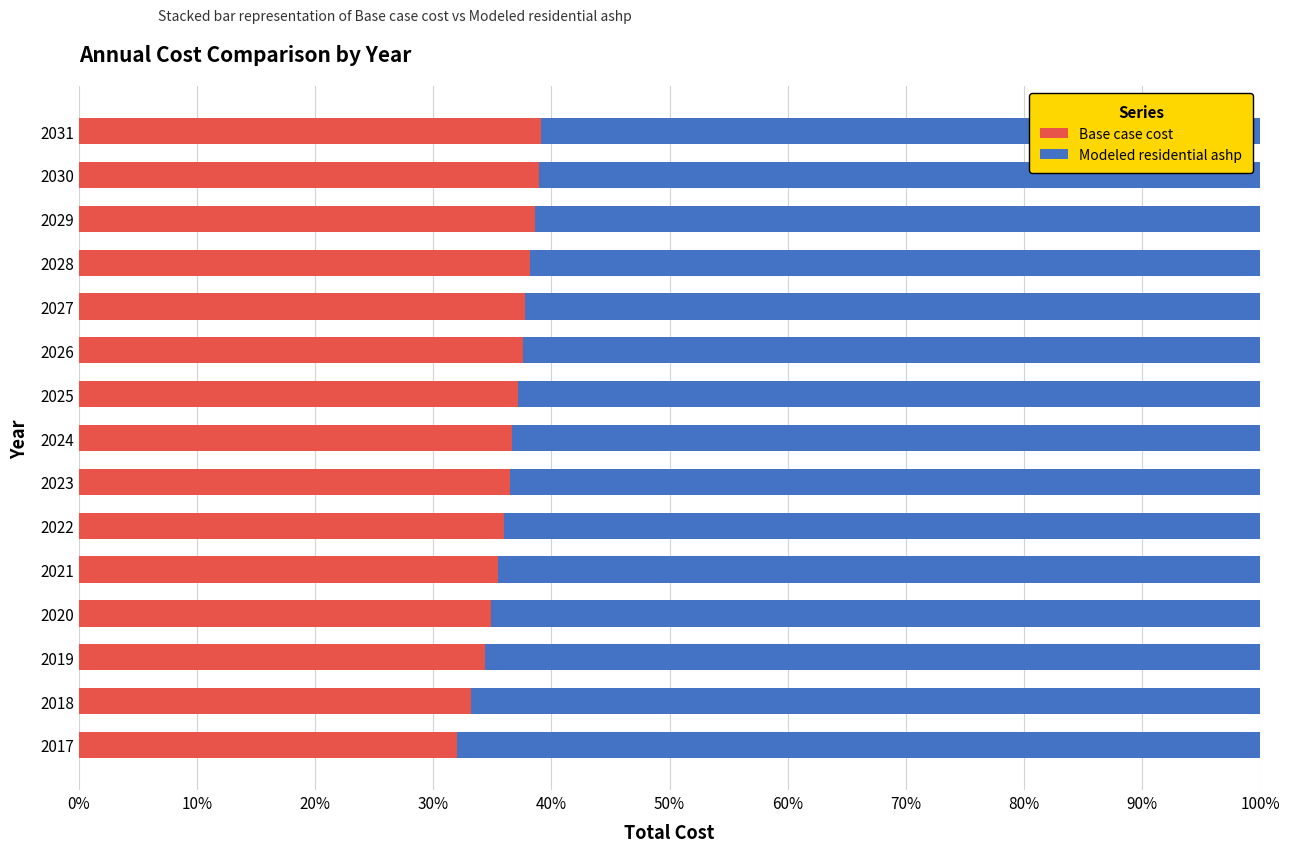

What are all the series names shown in the legend?

Base case cost, Modeled residential ashp